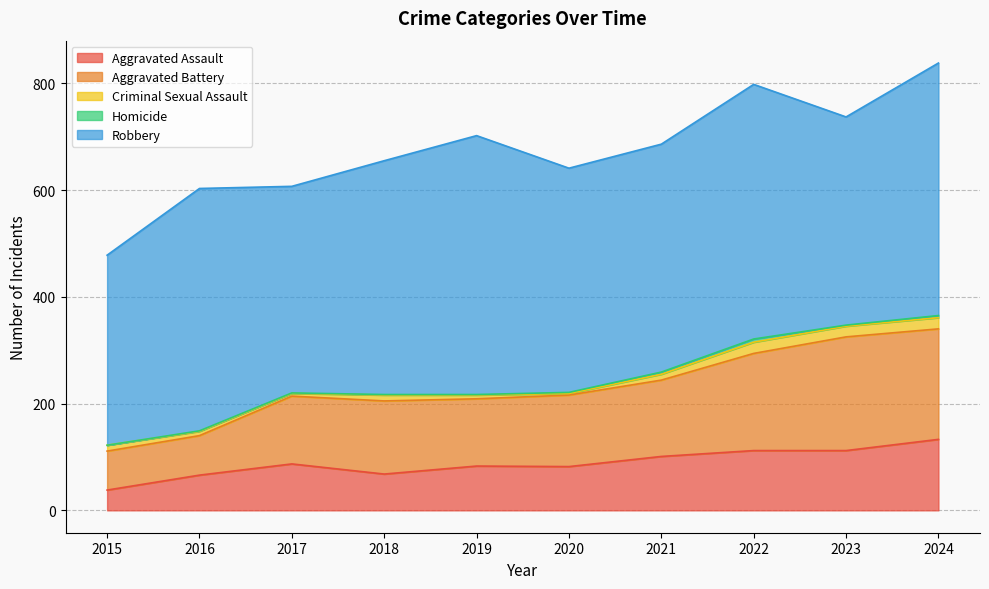

Reading left to right, extract all data points from this chart.

Aggravated Assault: 38	66	87	68	83	82	101	112	112	133
Aggravated Battery: 73	74	127	137	126	134	143	182	213	207
Criminal Sexual Assault: 11	8	5	11	7	3	11	21	20	21
Homicide: 0	1	1	1	1	2	4	6	2	4
Robbery: 356	454	387	438	485	420	427	477	390	473